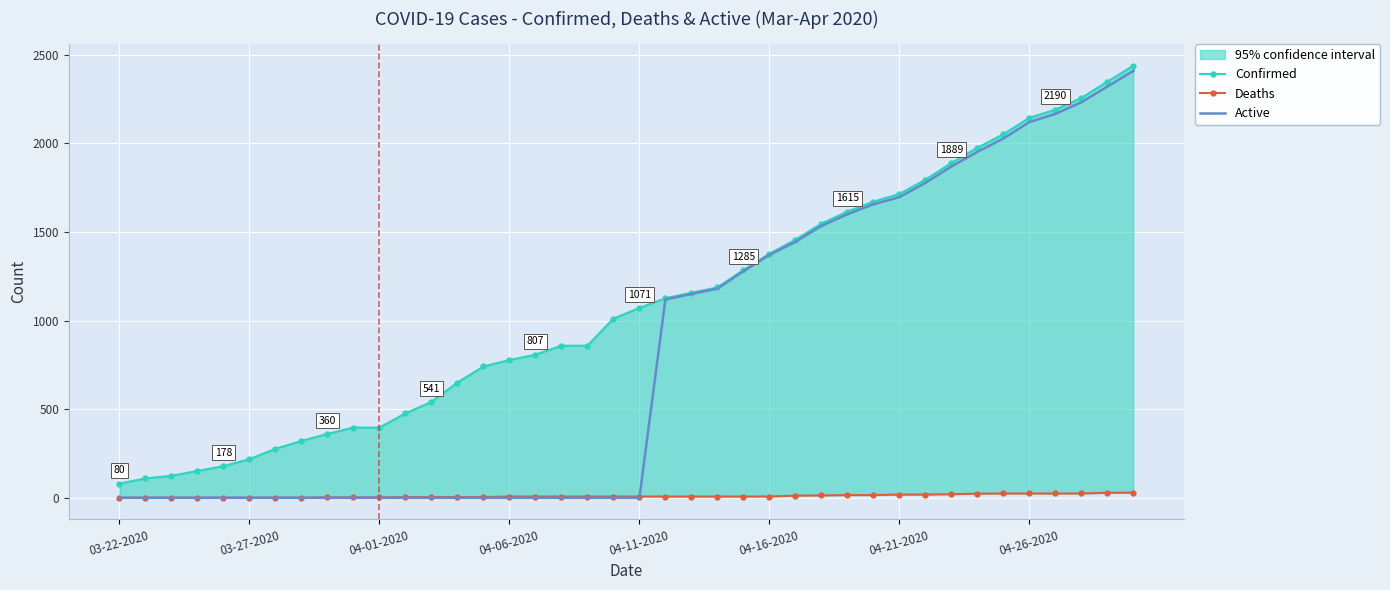

Is the value of Confirmed at 33 greater than the value of Deaths at 22?

Yes